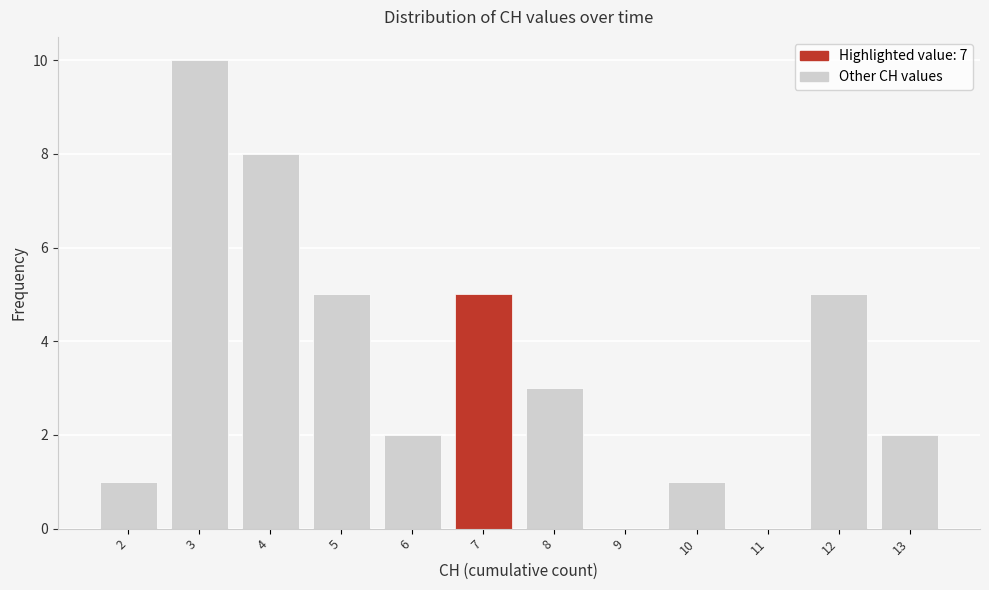

Reading left to right, transcribe this chart: for each bar, give the range it covers on the x-axis and its height. The values are not printed on the chart, so give them approximately, as read against the axis.

1.5 to 2.5: 1
2.5 to 3.5: 10
3.5 to 4.5: 8
4.5 to 5.5: 5
5.5 to 6.5: 2
6.5 to 7.5: 5
7.5 to 8.5: 3
8.5 to 9.5: 0
9.5 to 10.5: 1
10.5 to 11.5: 0
11.5 to 12.5: 5
12.5 to 13.5: 2